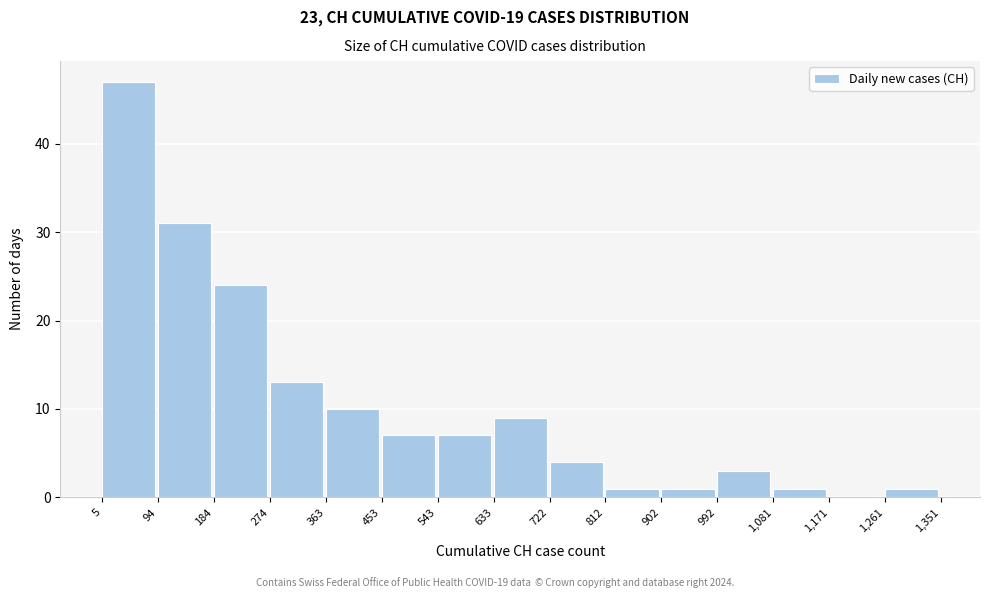

Which range on the x-axis has the tallest bar?

5 to 94